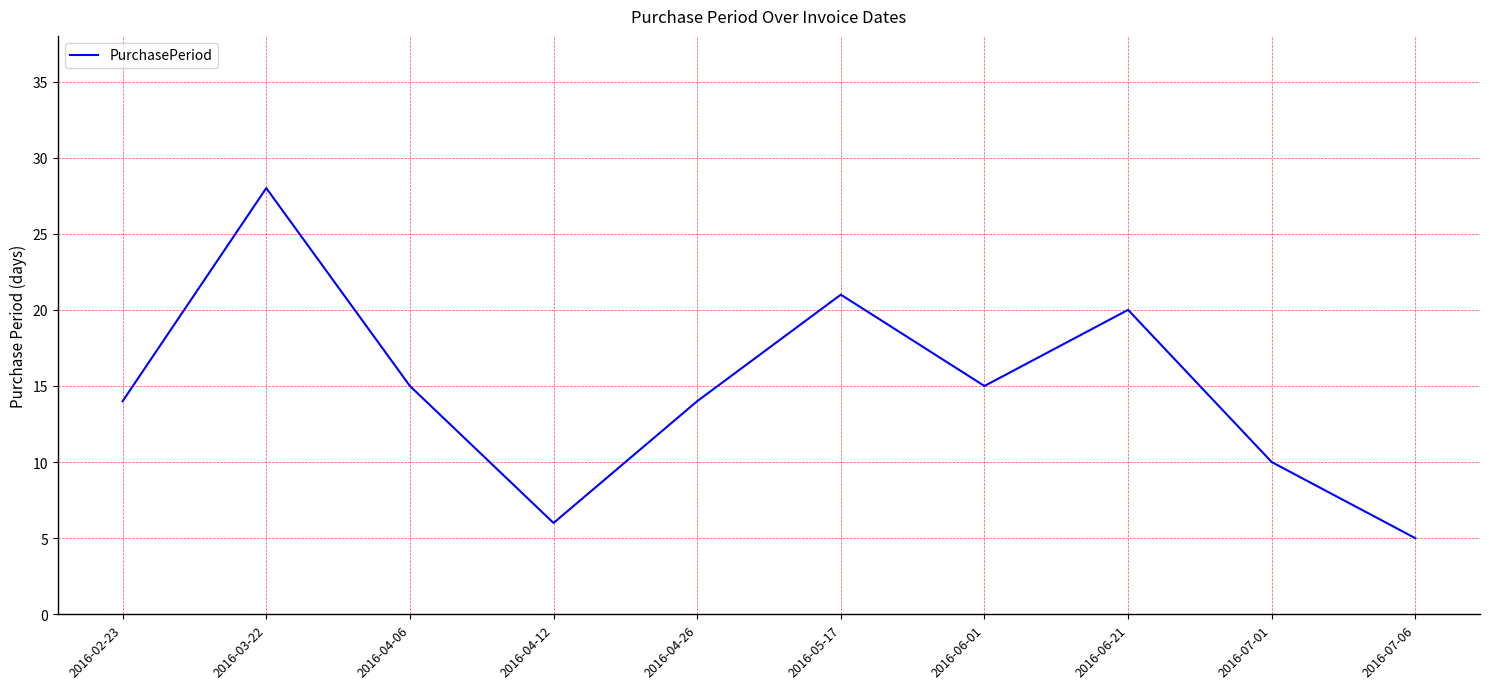

Reading left to right, what are all the values shown in this chart?

2016-02-23=14	2016-03-22=28	2016-04-06=15	2016-04-12=6	2016-04-26=14	2016-05-17=21	2016-06-01=15	2016-06-21=20	2016-07-01=10	2016-07-06=5